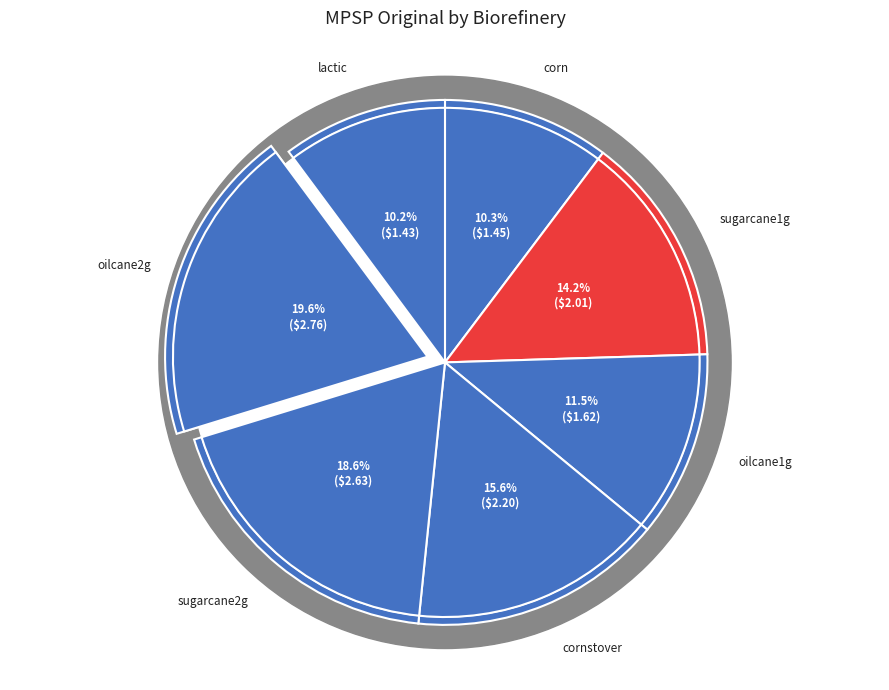

Which has a higher value, sugarcane1g or lactic?

sugarcane1g